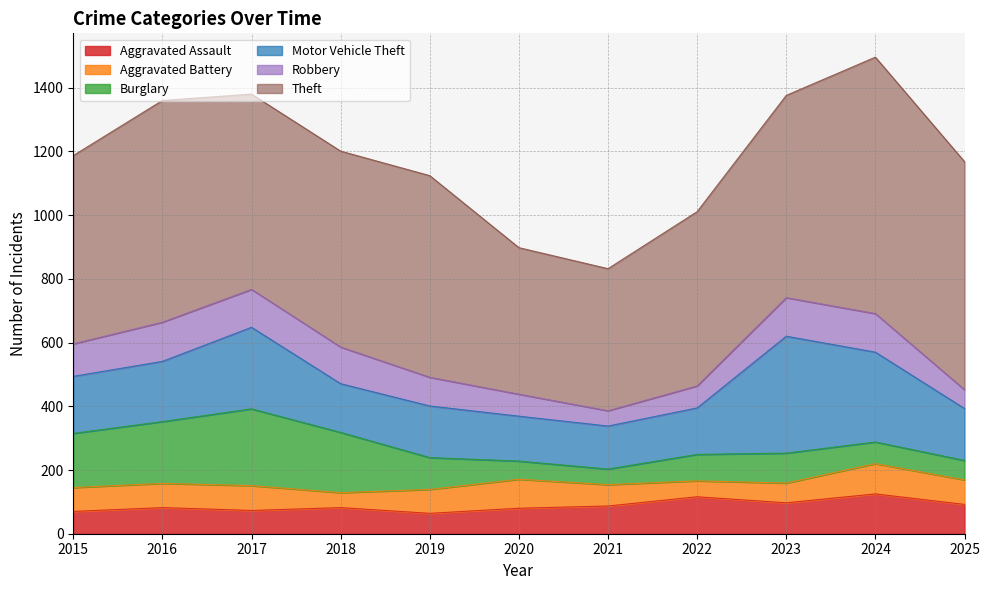

Is it true that Robbery equals 121 at 2024?

True